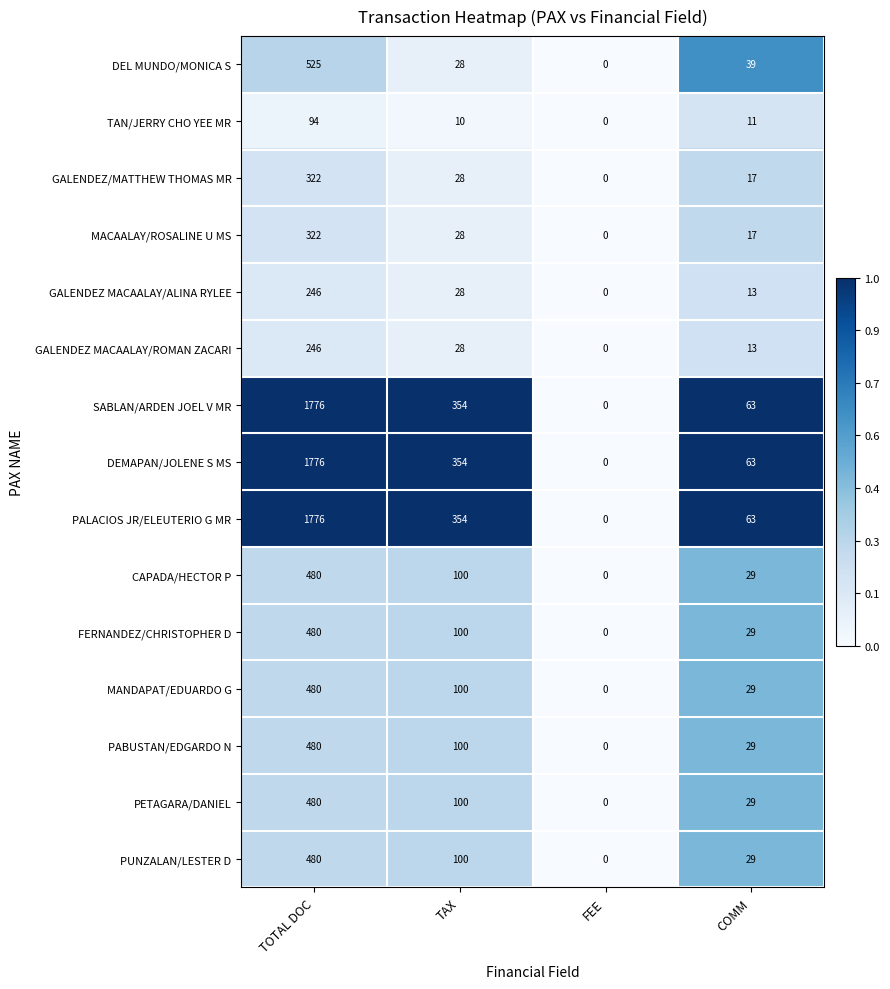

What is the spread (max minus min) of values at TOTAL DOC?

1682